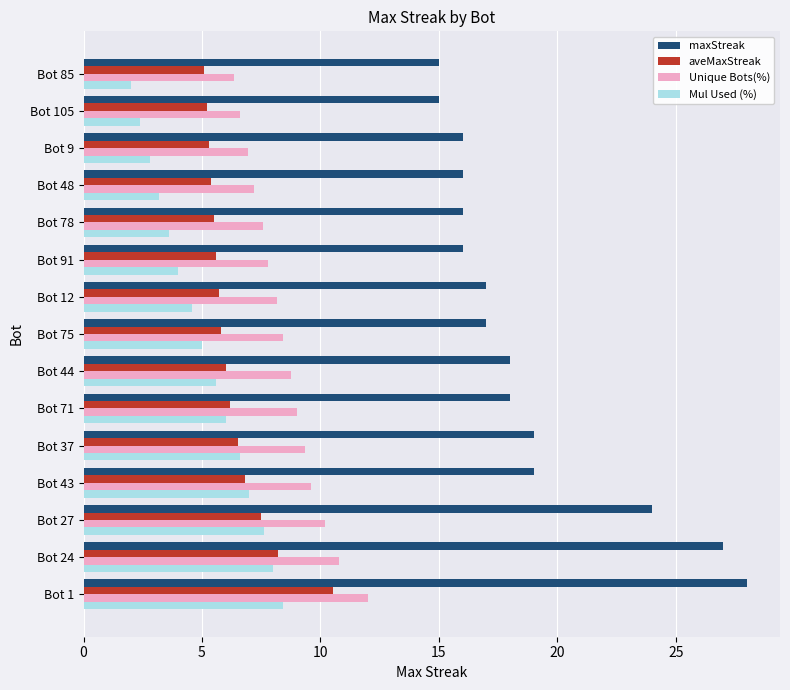

What is the difference between the highest and lowest values at Bot 12?

12.4